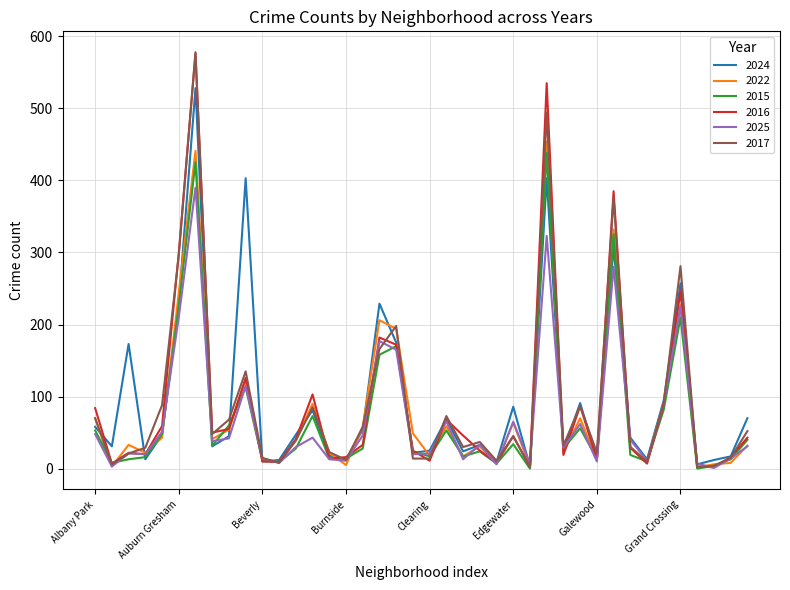

What is the average value of the 2022 series?

81